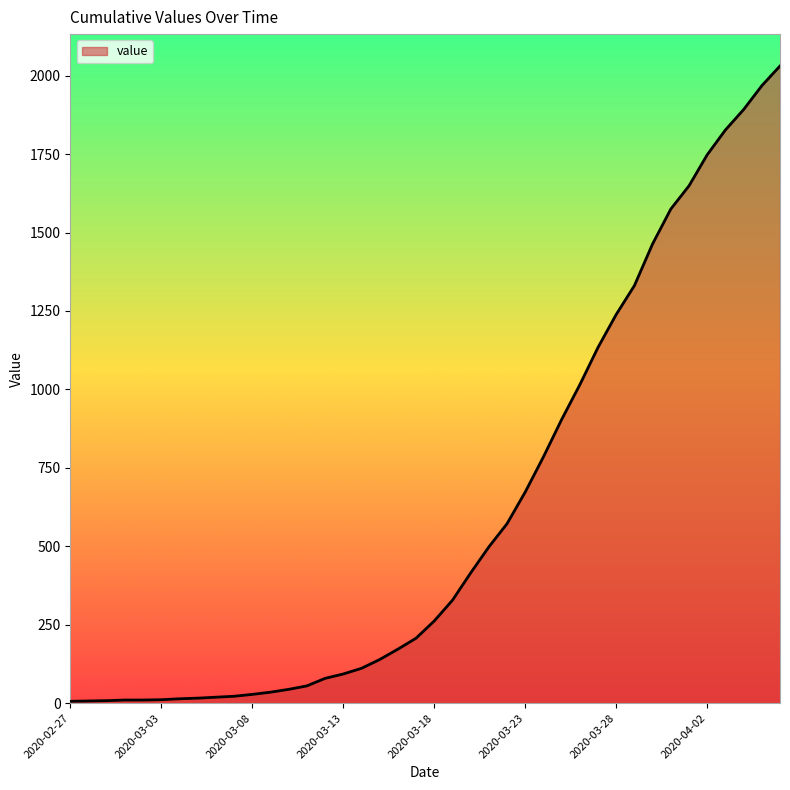

Reading left to right, list all the values displayed in this chart.

2020-02-27=6	2020-02-28=7	2020-02-29=8	2020-03-01=10	2020-03-02=10	2020-03-03=11	2020-03-04=14	2020-03-05=16	2020-03-06=19	2020-03-07=22	2020-03-08=28	2020-03-09=35	2020-03-10=44	2020-03-11=55	2020-03-12=79	2020-03-13=93	2020-03-14=111	2020-03-15=139	2020-03-16=172	2020-03-17=207	2020-03-18=262	2020-03-19=328	2020-03-20=415	2020-03-21=498	2020-03-22=572	2020-03-23=673	2020-03-24=785	2020-03-25=904	2020-03-26=1015	2020-03-27=1134	2020-03-28=1239	2020-03-29=1331	2020-03-30=1464	2020-03-31=1575	2020-04-01=1649	2020-04-02=1748	2020-04-03=1827	2020-04-04=1892	2020-04-05=1968	2020-04-06=2031